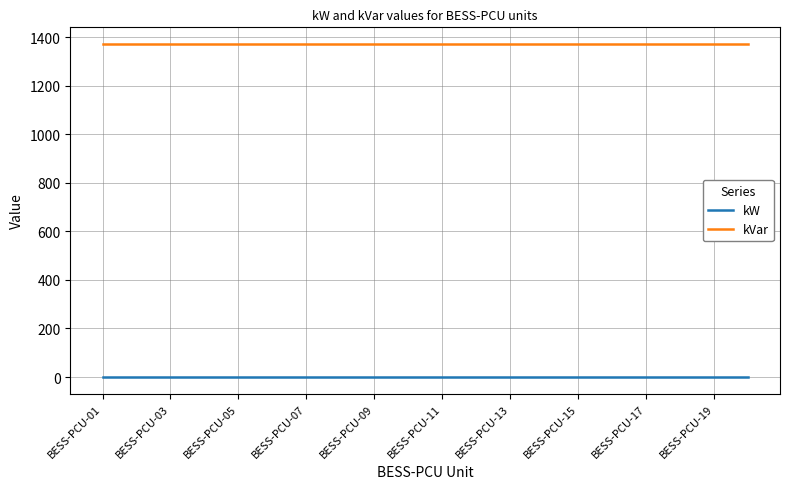

True or false: kVar and kW cross at least once.

False